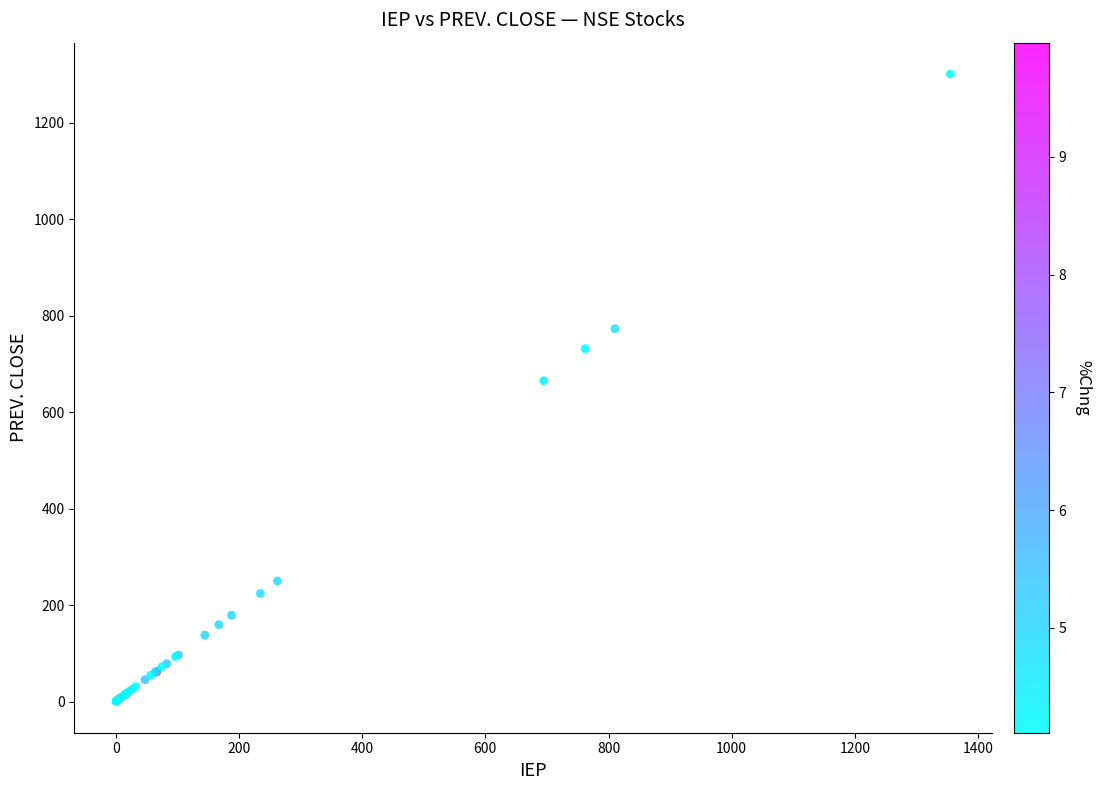

What Y value in the scatter plot is closest to 650?

665.4